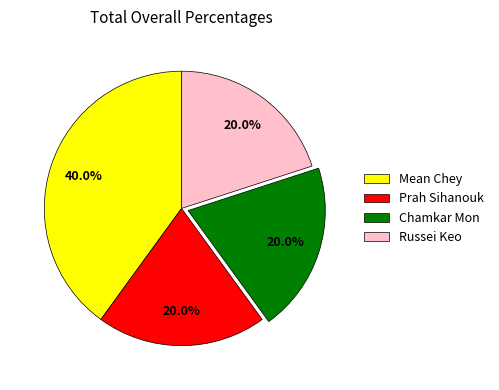

Does Mean Chey represent more than half of the total?

No